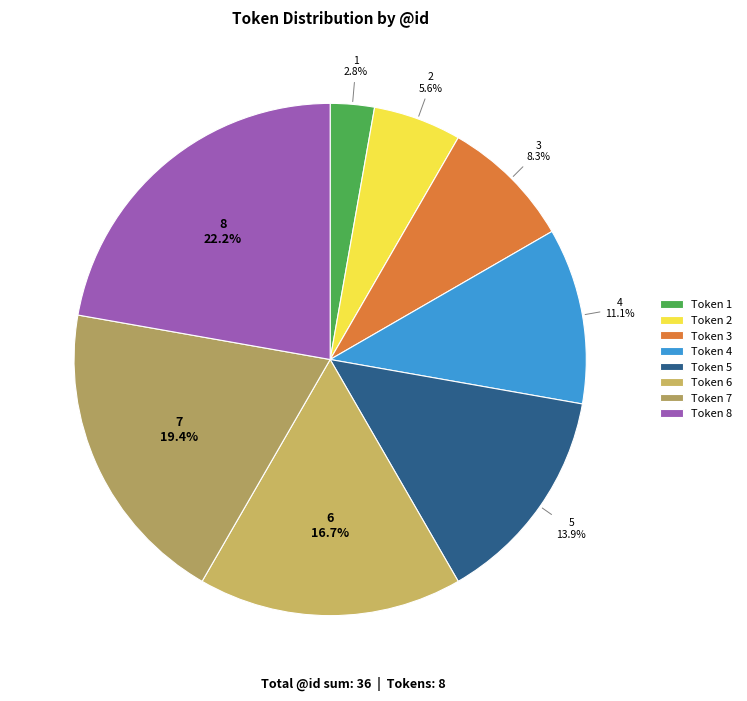

Rank the categories by value from lowest to highest.

Token 1, Token 2, Token 3, Token 4, Token 5, Token 6, Token 7, Token 8